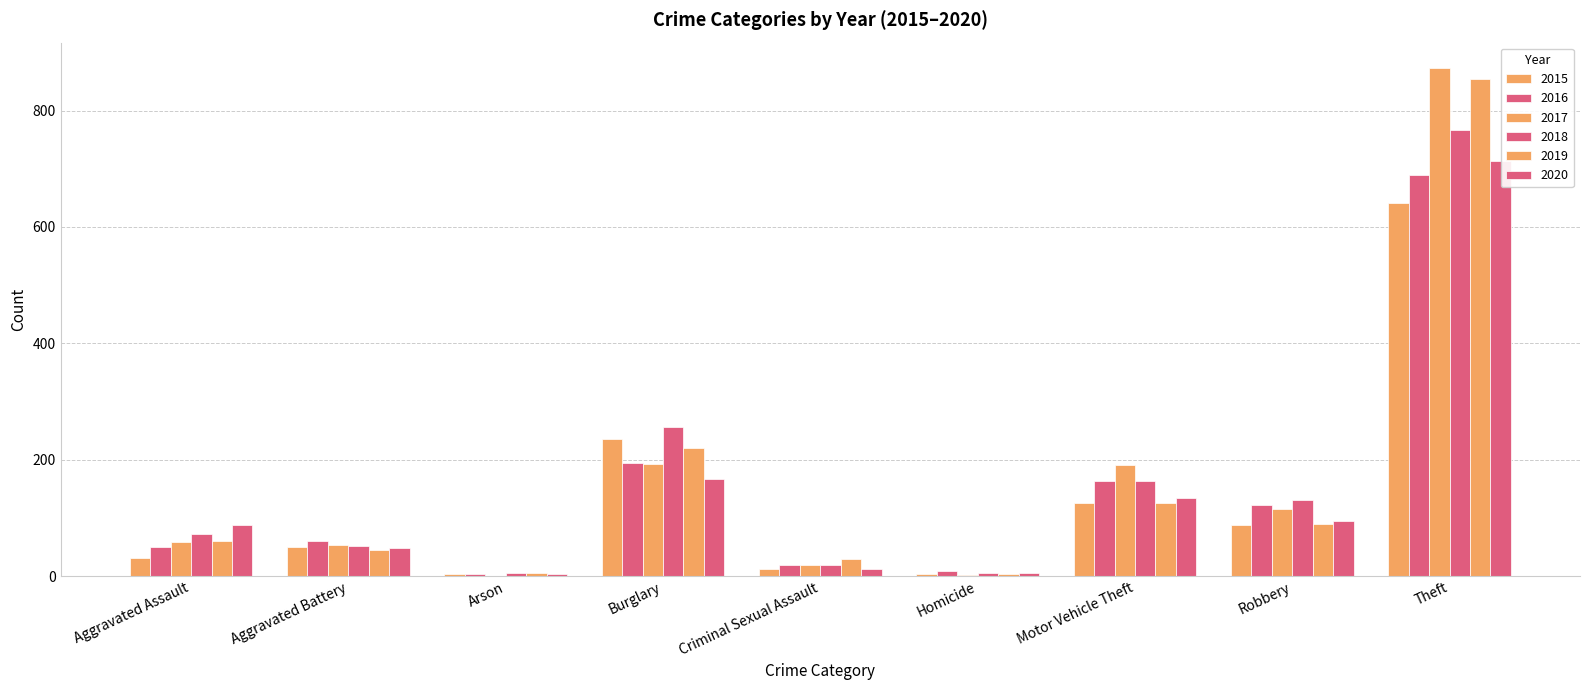

How many data points does each series have?

9